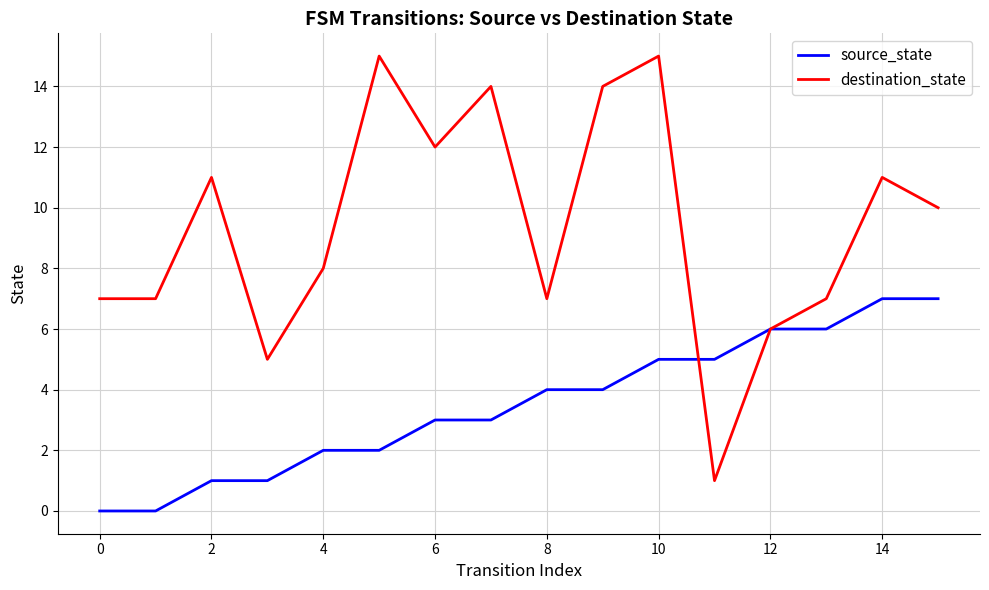

What is the maximum value shown in the chart?

15